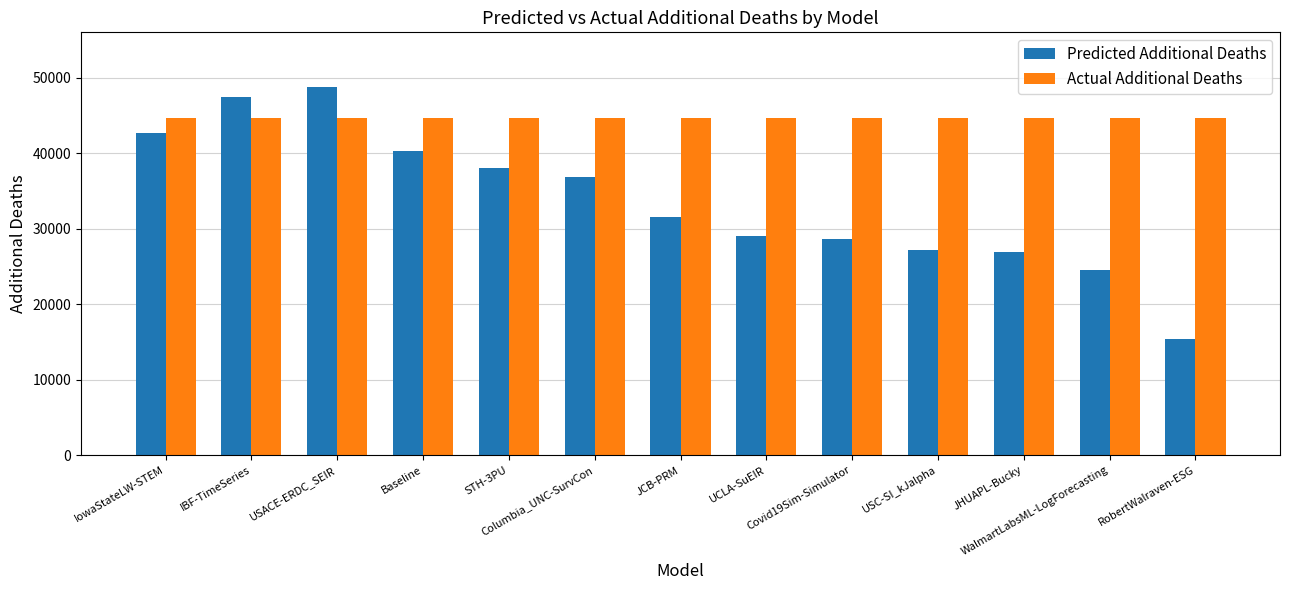

Rank the series at RobertWalraven-ESG from highest to lowest value.

Actual Additional Deaths, Predicted Additional Deaths